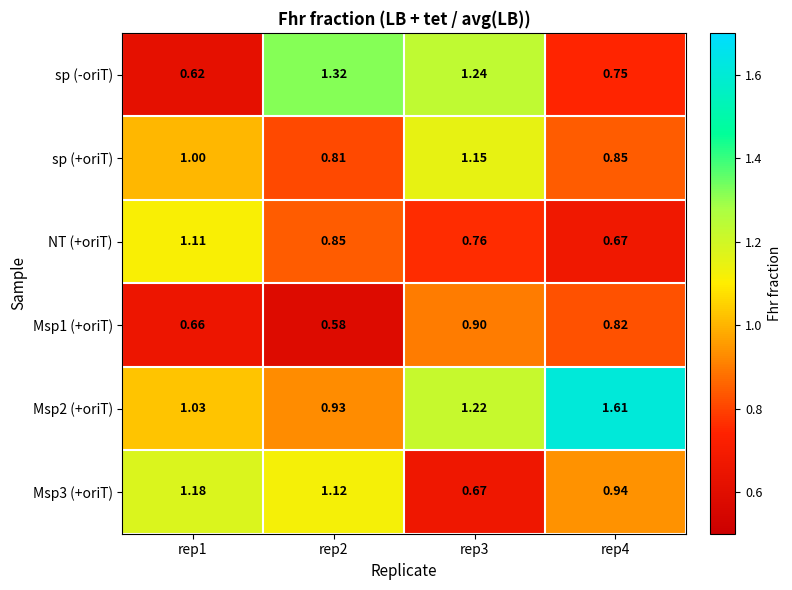

Which series has the widest spread of values?

sp (-oriT)